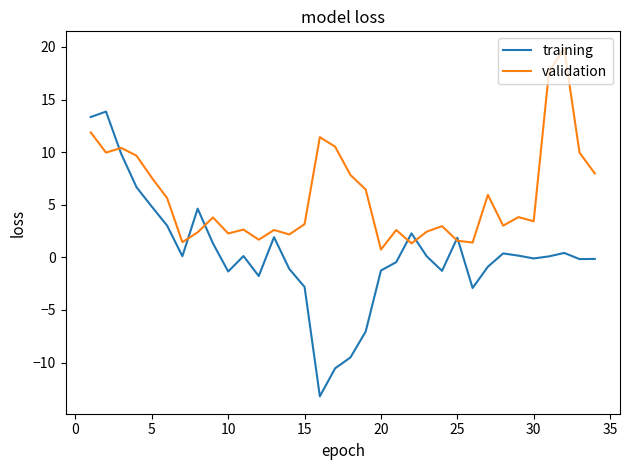

Which series has the largest total across all categories?

validation